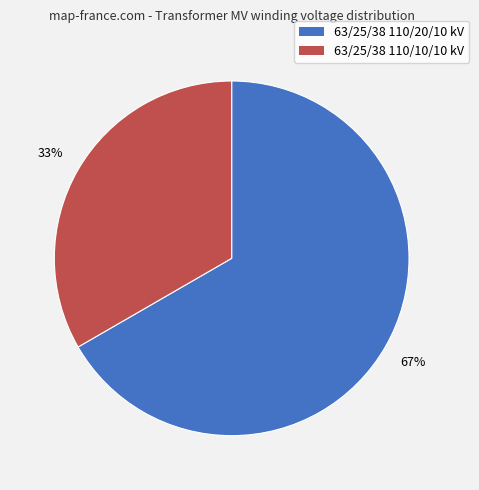

Is there a majority slice in this chart?

Yes